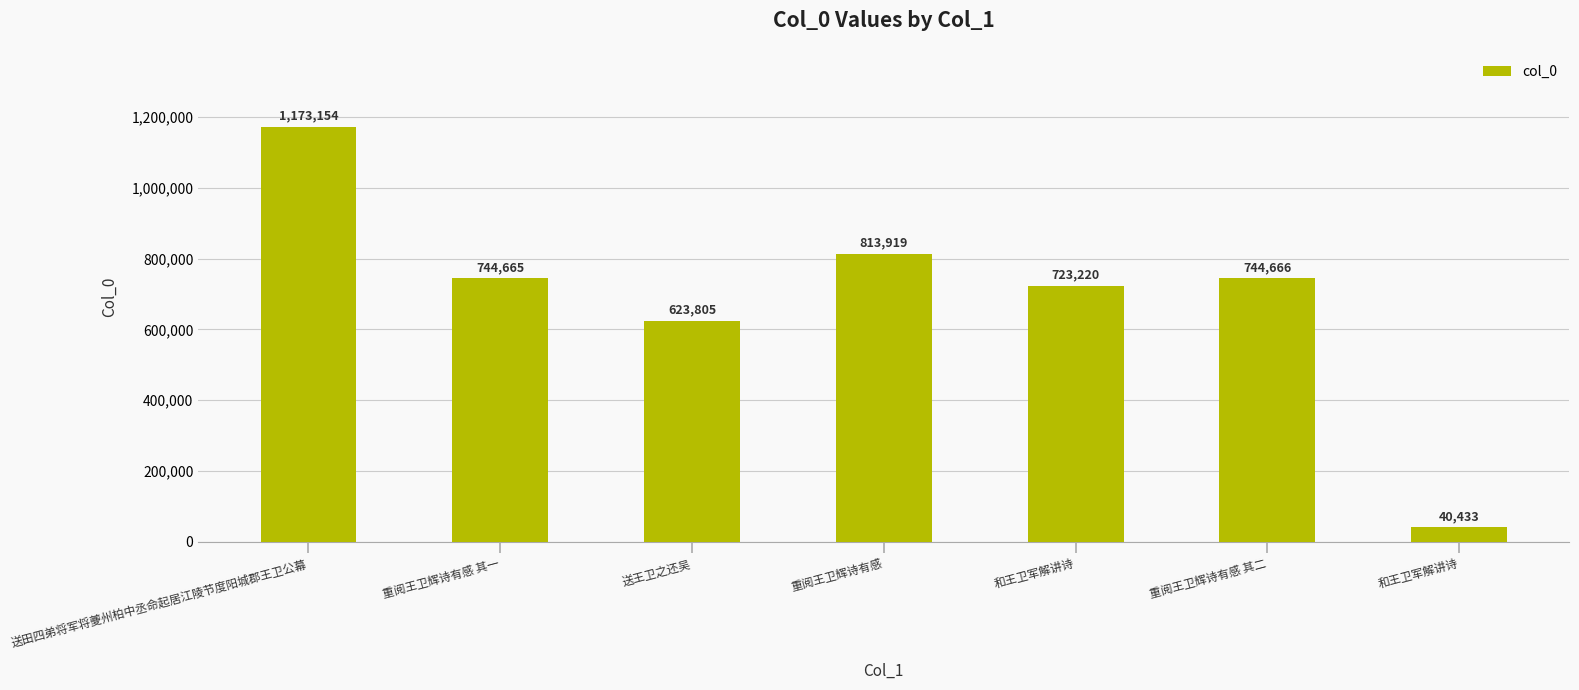

How many series are shown in this chart?

1